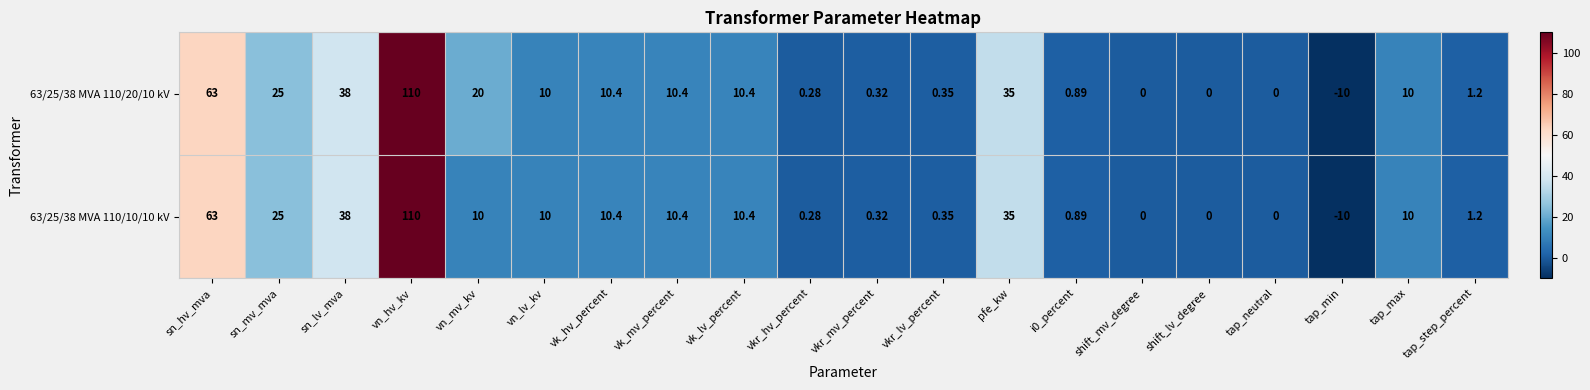

Which label corresponds to the smallest value in the chart?

tap_min